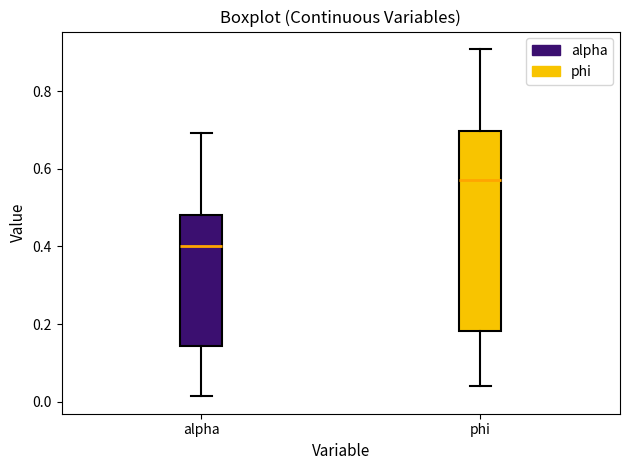

Which box's median line is the highest?

phi